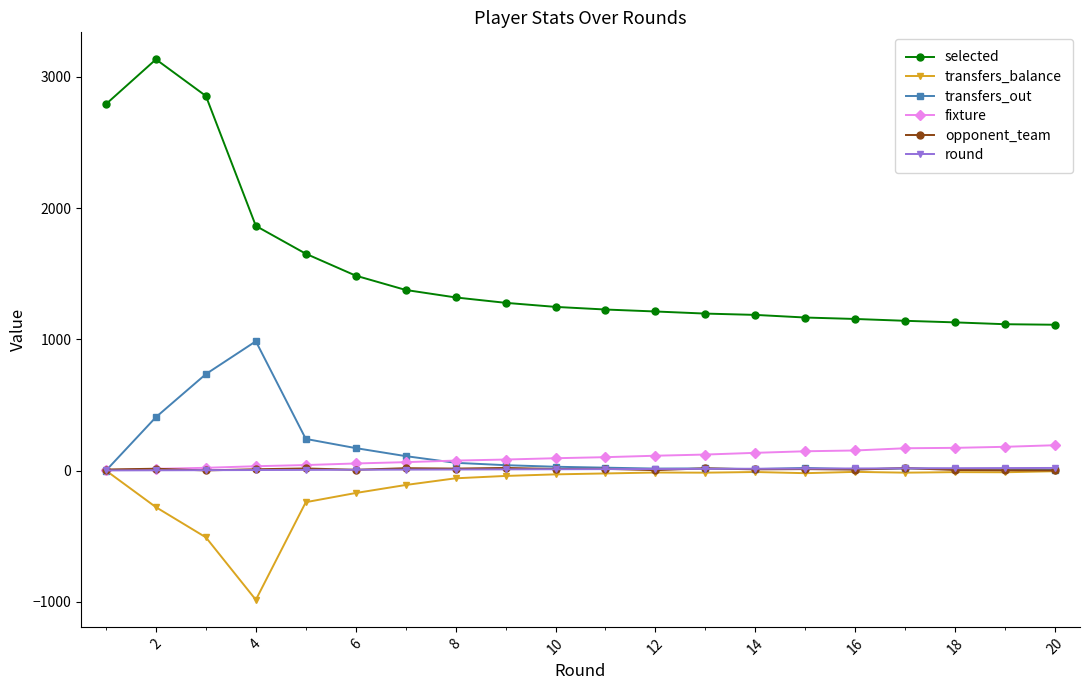

Which series has the widest spread of values?

selected